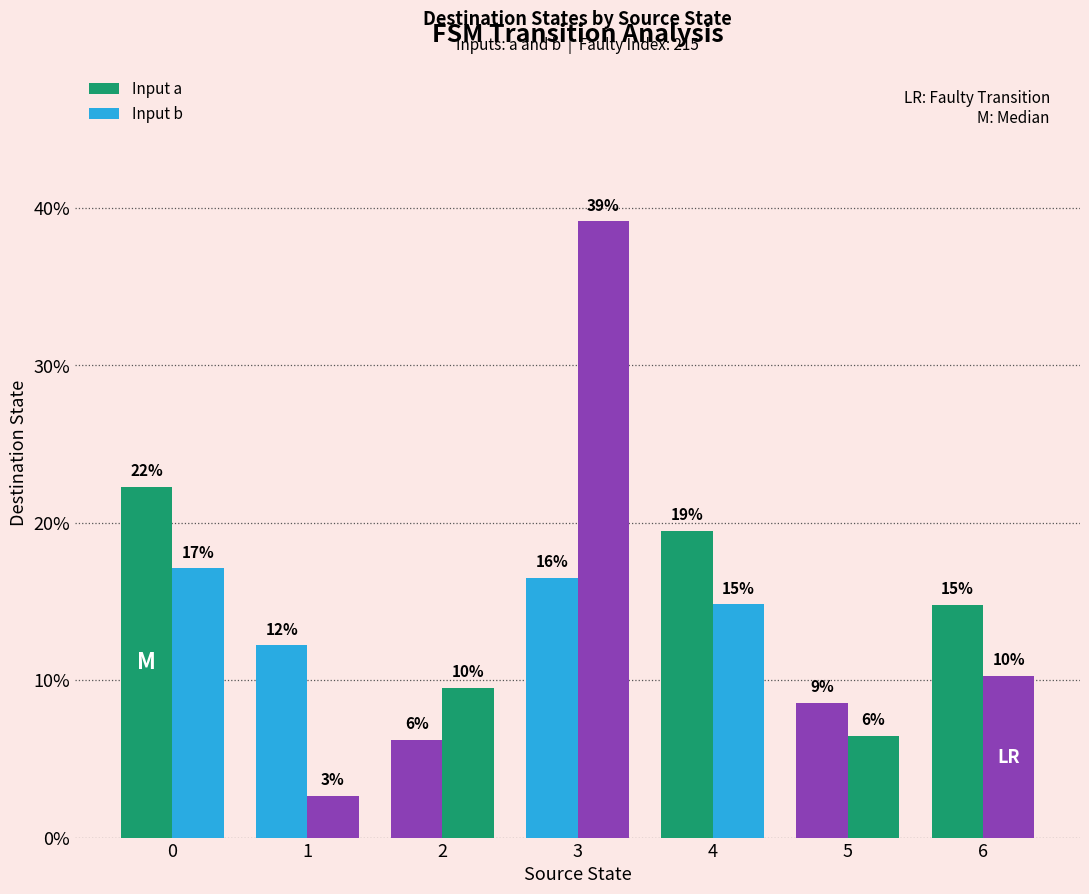

What is the lowest value of the Input a series?

6.2